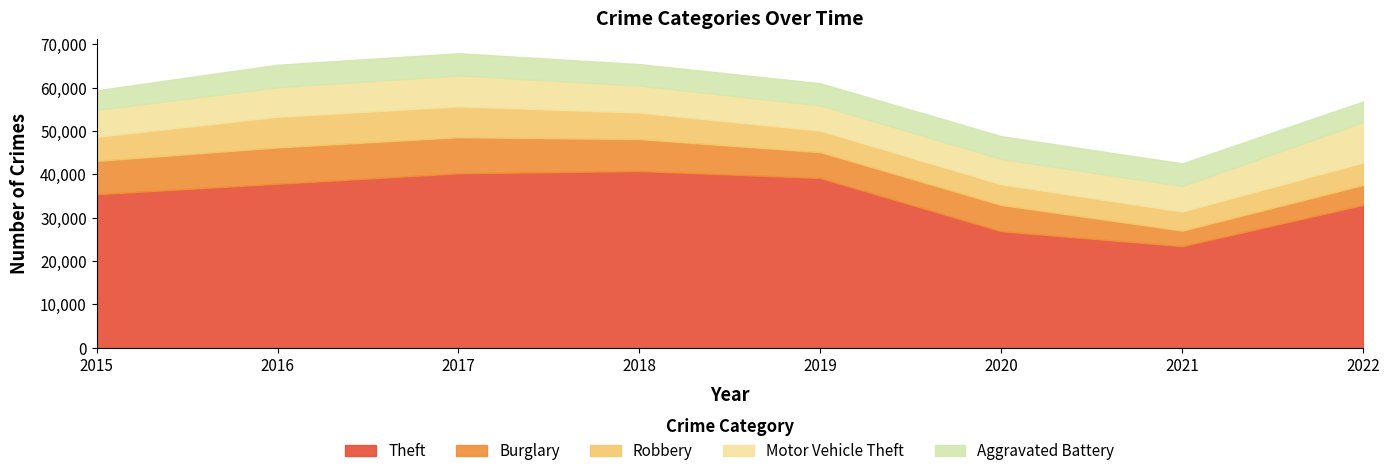

Between 2016 and 2020, which series saw the biggest shift?

Theft